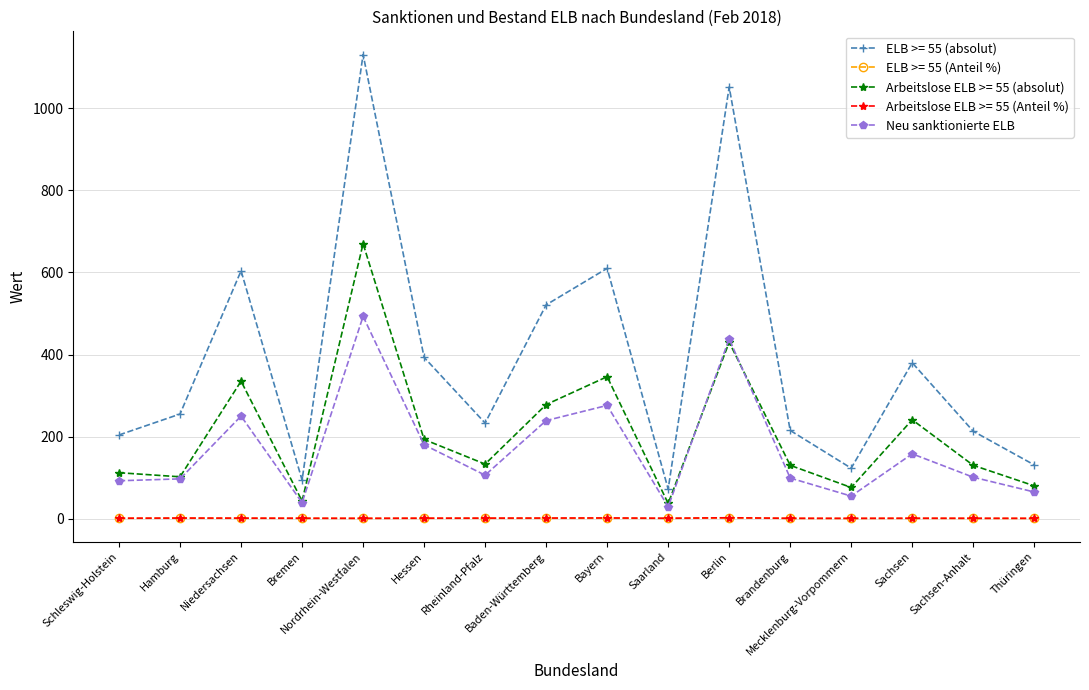

What is the maximum value shown in the chart?

1131.0